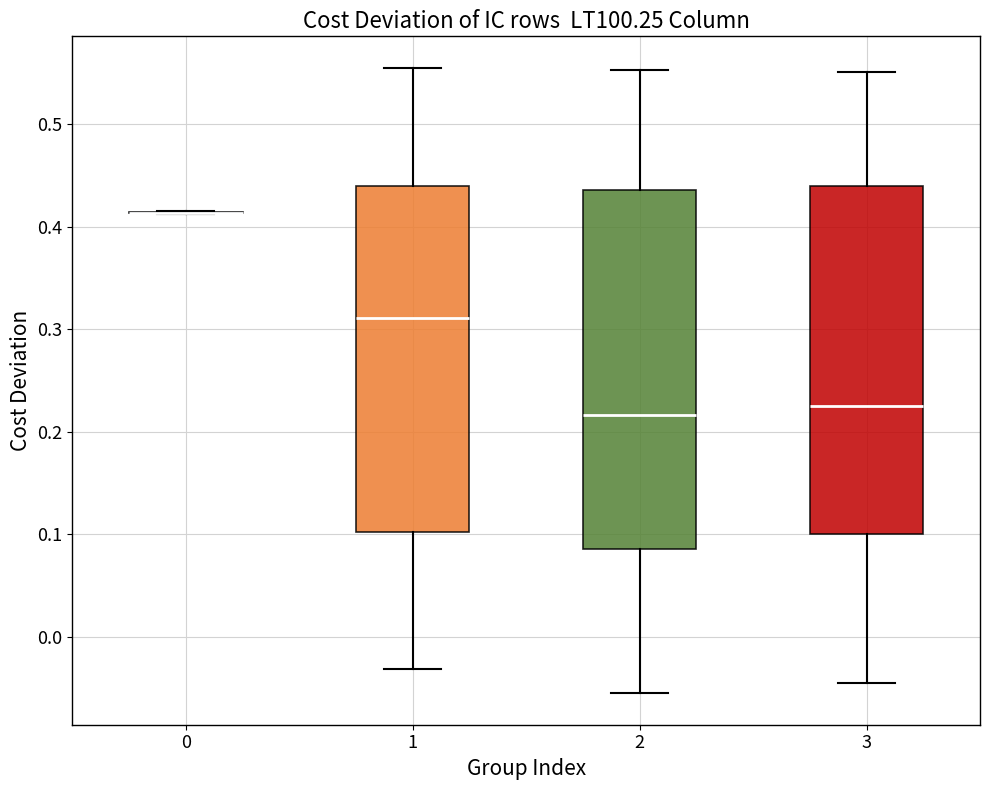

Where is the upper edge of the box at x = 2 on the y-axis? The values are not printed on the chart, so give them approximately, as read against the axis.

0.44